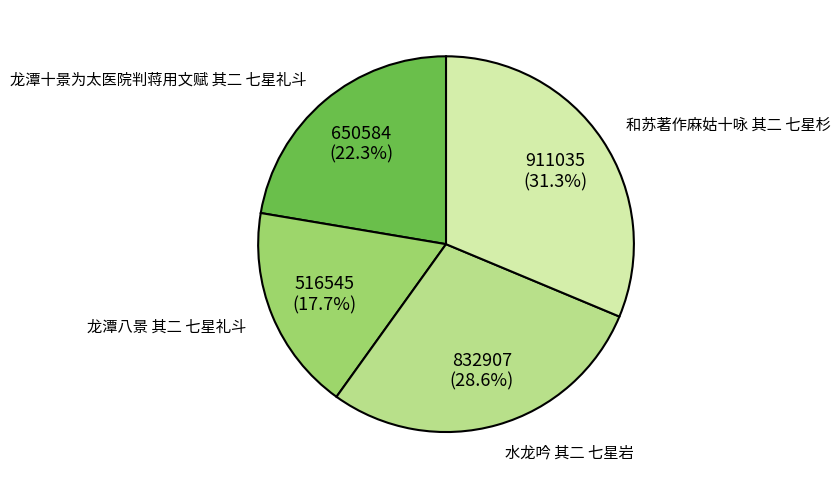

Which has a higher value, 和苏著作麻姑十咏 其二 七星杉 or 水龙吟 其二 七星岩?

和苏著作麻姑十咏 其二 七星杉